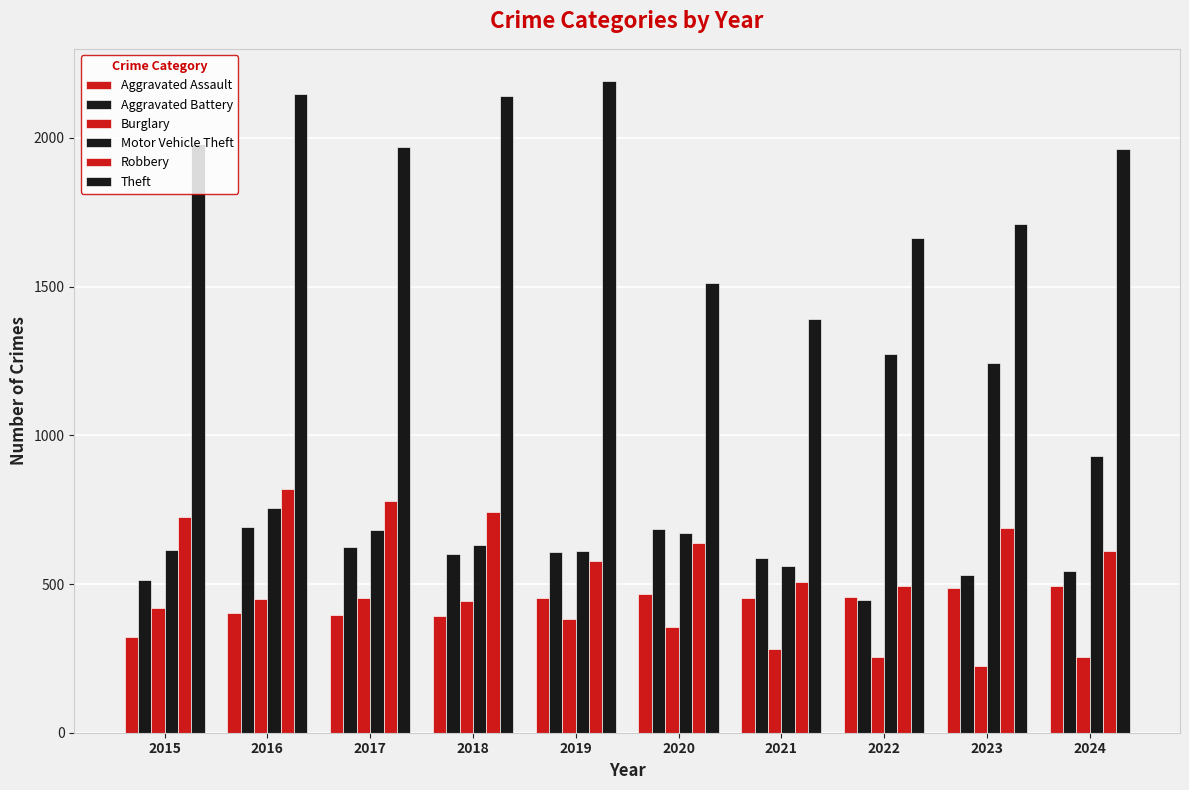

The Theft series shows 894 at 2023. True or false?

False